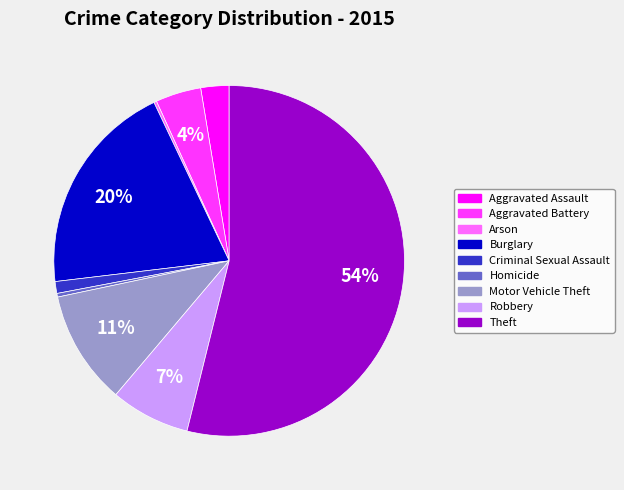

True or false: Theft accounts for 54% of the total.

True